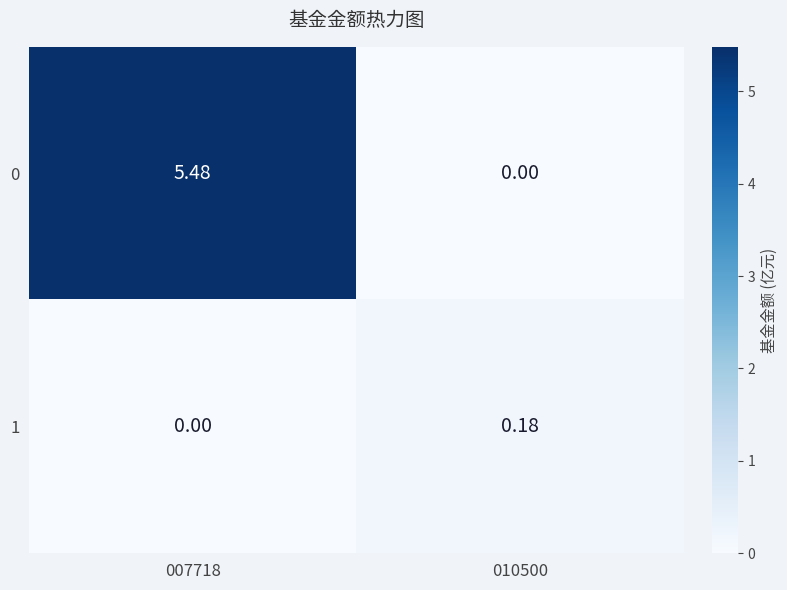

Is the value of 1 at 007718 greater than the value of 0 at 007718?

No